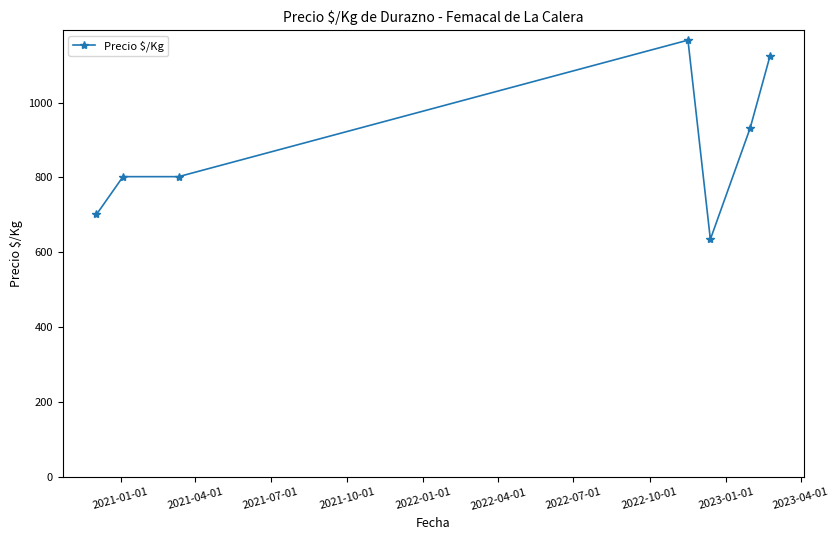

What is the value of the 6th point from the left?

932.0